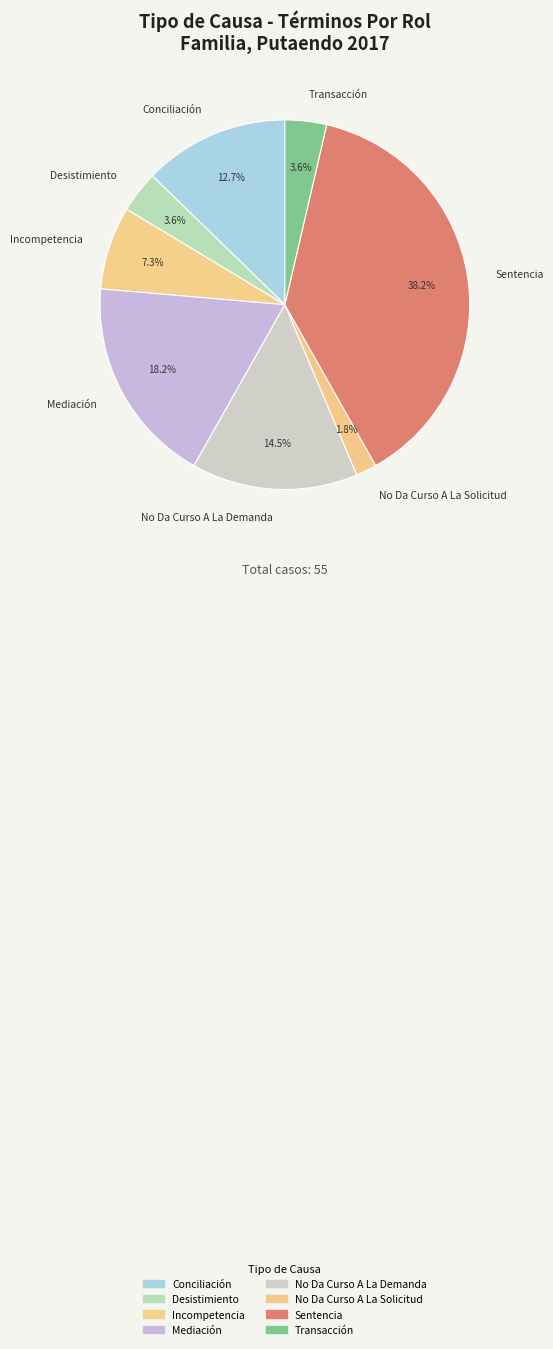

Which slice is the largest?

Sentencia